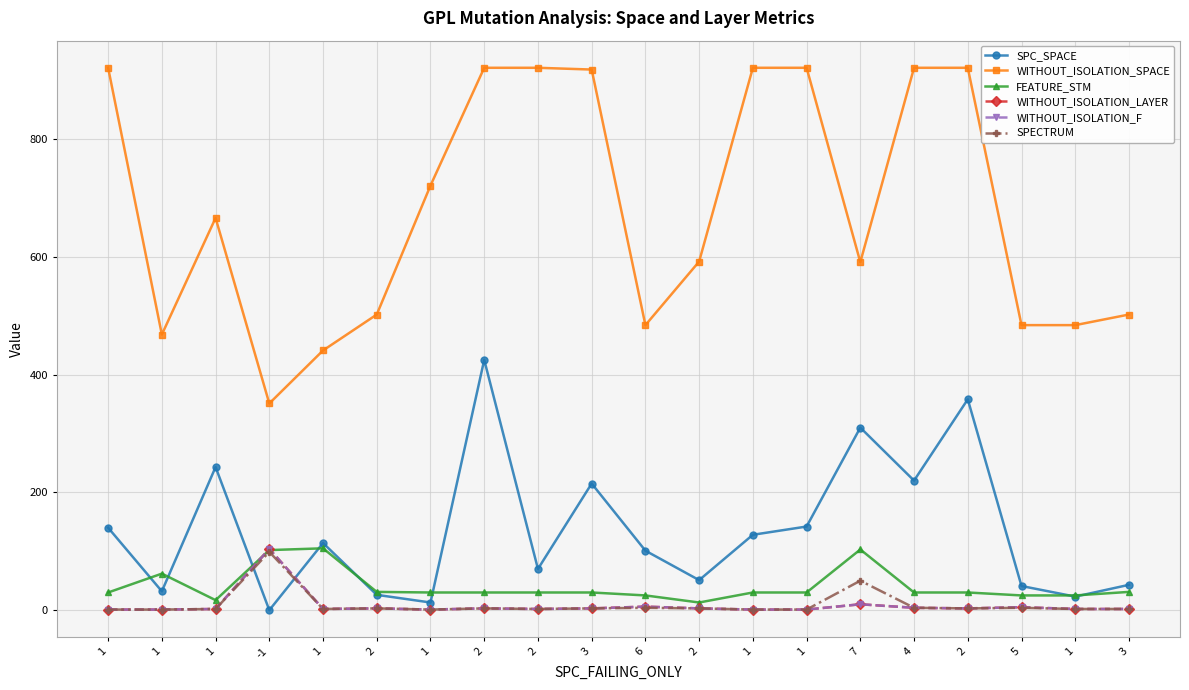

Rank the series by their maximum value, from lowest to highest.

SPECTRUM, WITHOUT_ISOLATION_LAYER, WITHOUT_ISOLATION_F, FEATURE_STM, SPC_SPACE, WITHOUT_ISOLATION_SPACE